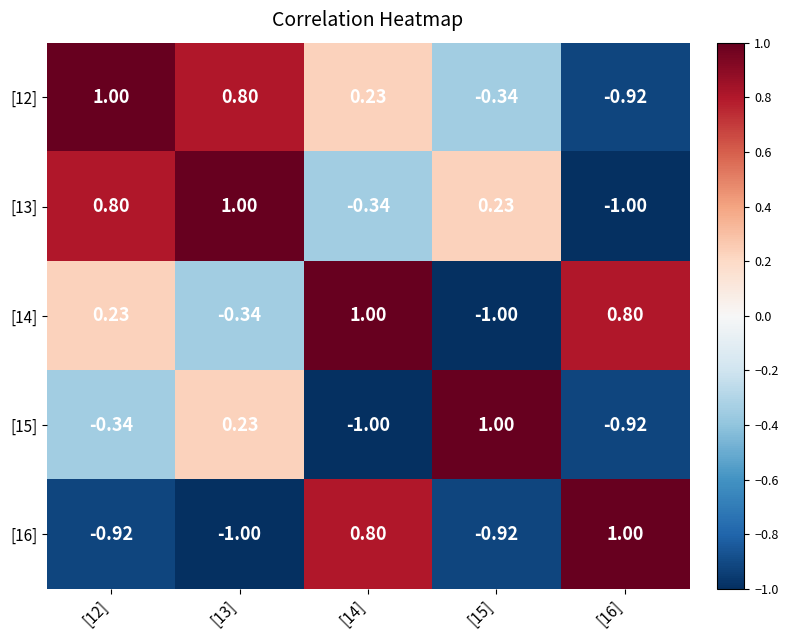

Is the value of [14] at [13] greater than the value of [13] at [12]?

No